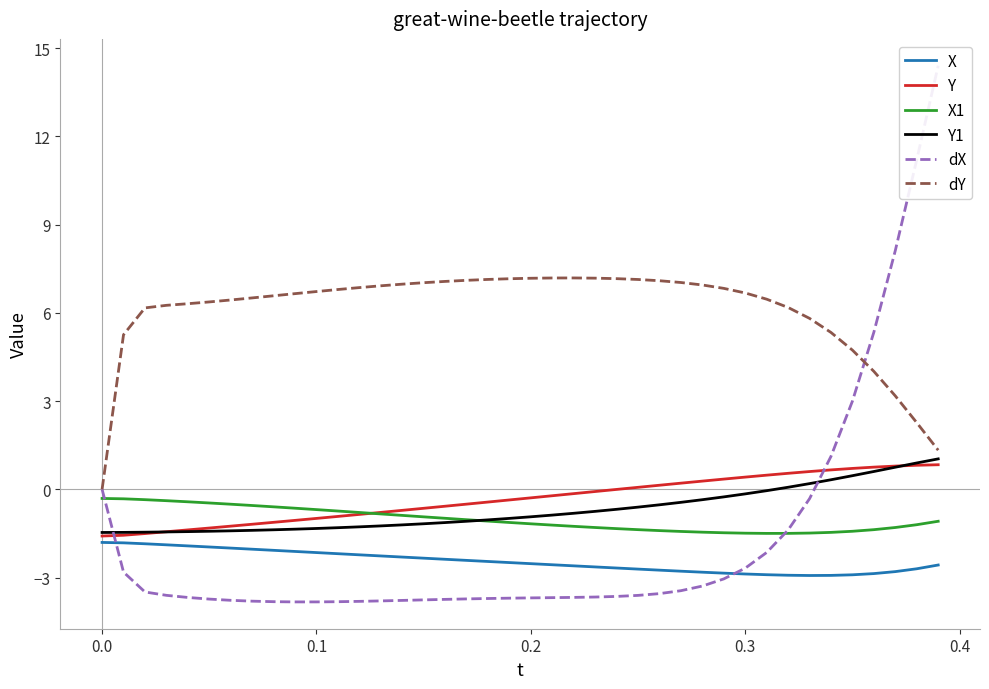

What is the highest value of the Y series?

0.8